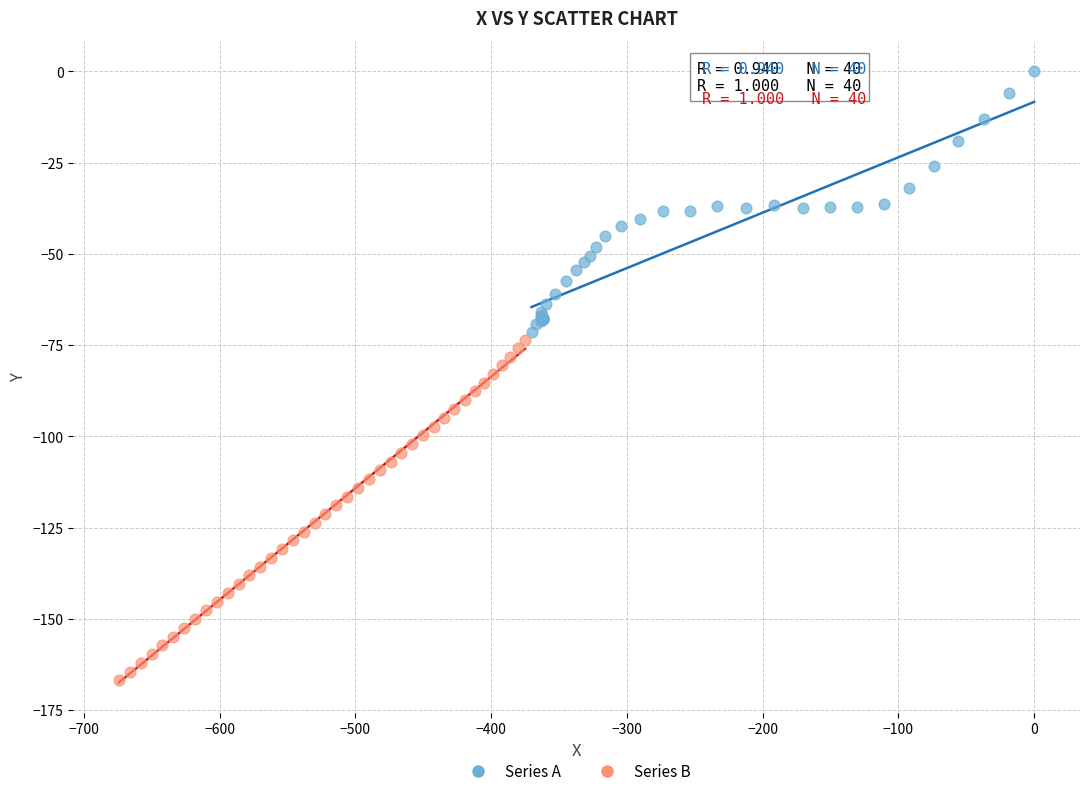

Which series contains the highest Y value?

Series A